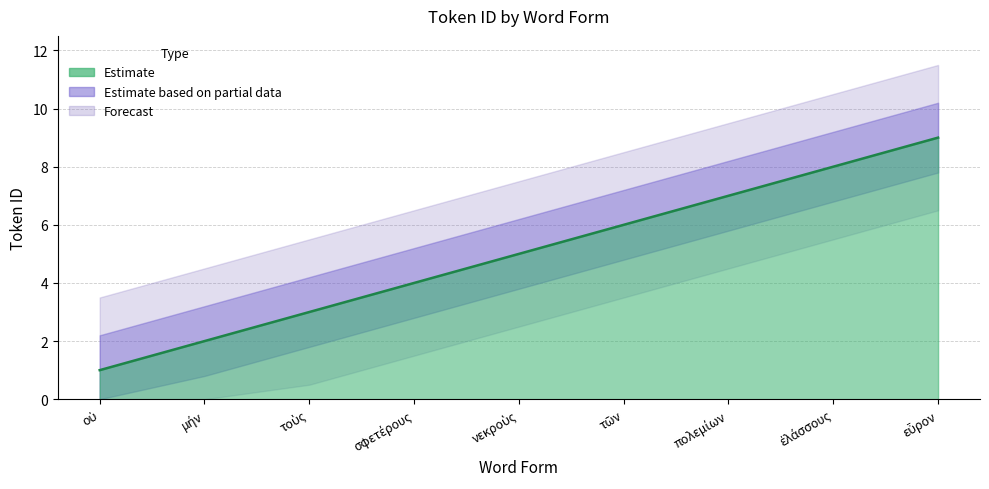

What is the minimum value shown in the chart?

1